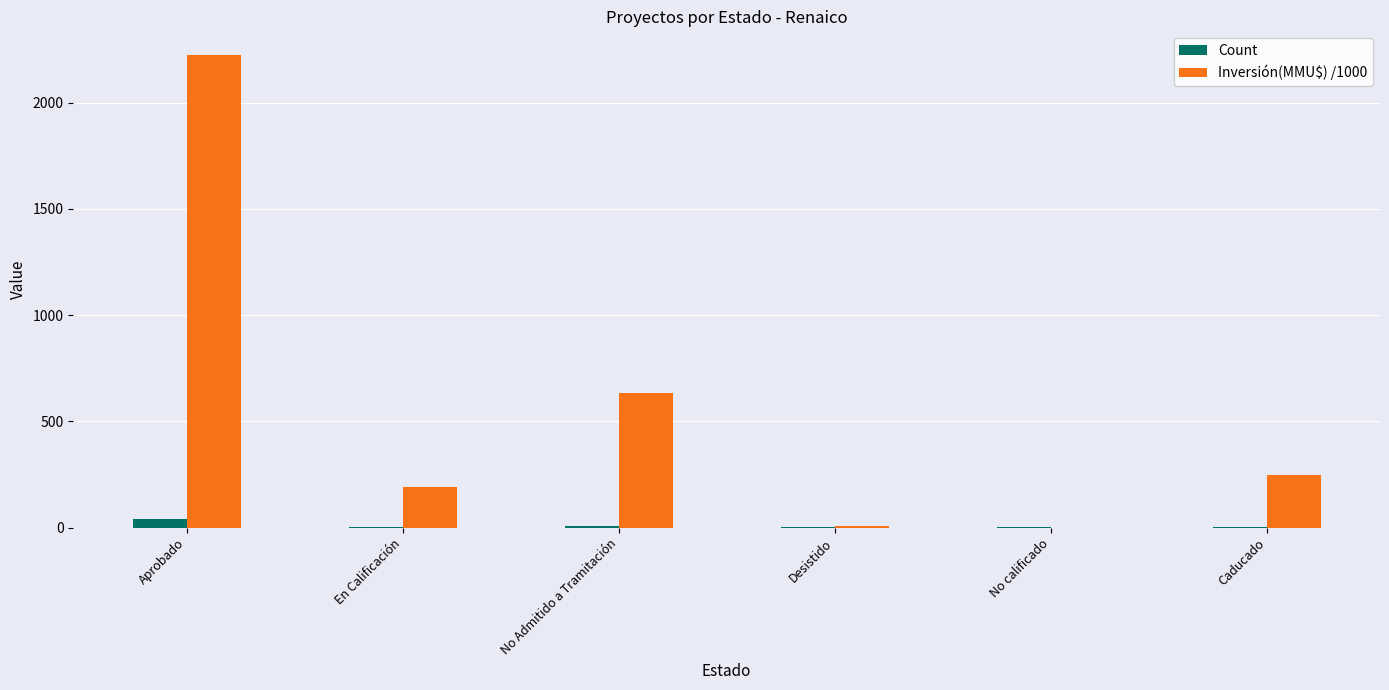

Is it true that Inversión(MMU$) /1000 equals 3870.0 at Aprobado?

False